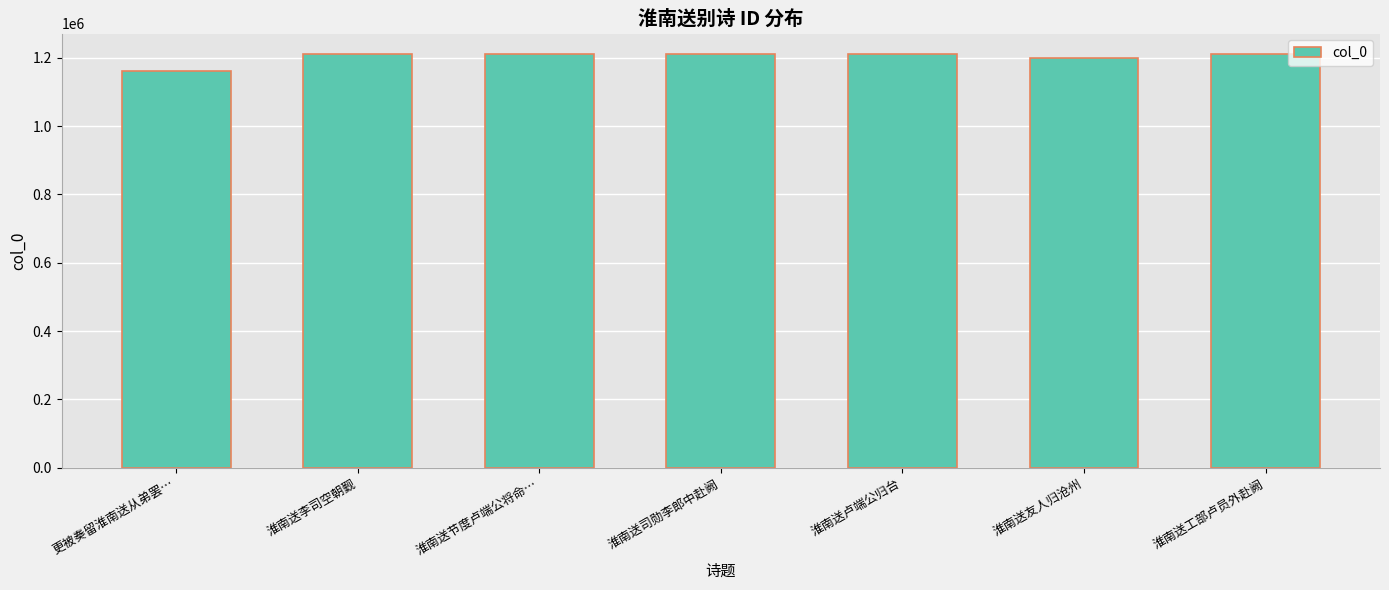

The chart shows a value of 1198803 at 淮南送友人归沧州. True or false?

True